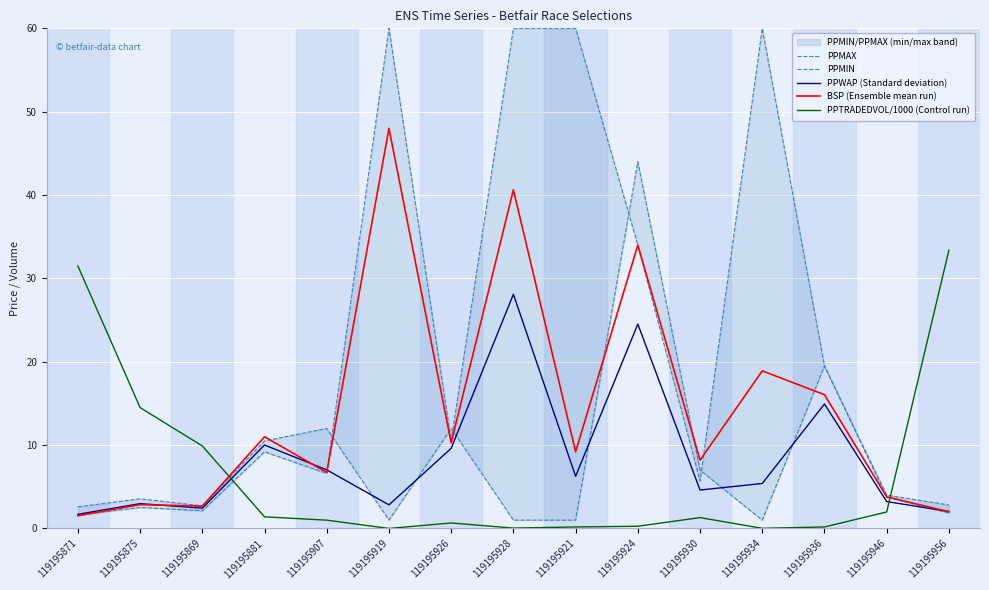

At how many categories does at least one series exceed 59?

4